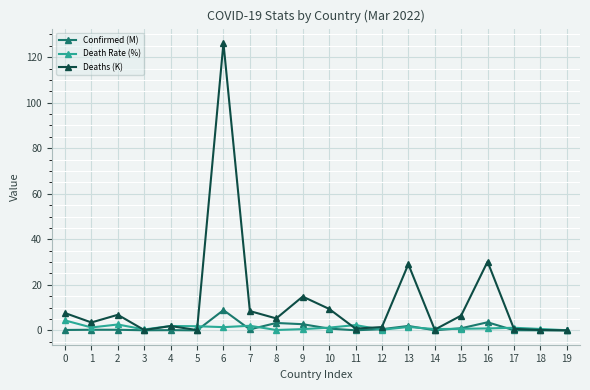

What is the difference between the maximum and minimum values in the Death Rate (%) series?

4.3